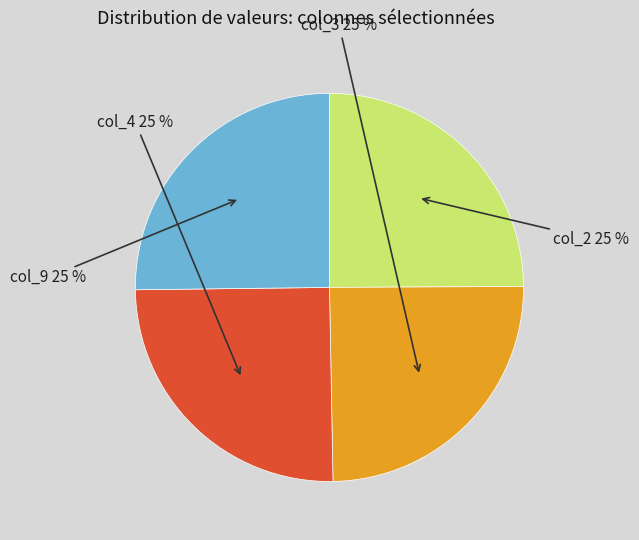

How many slices are in this pie chart?

4